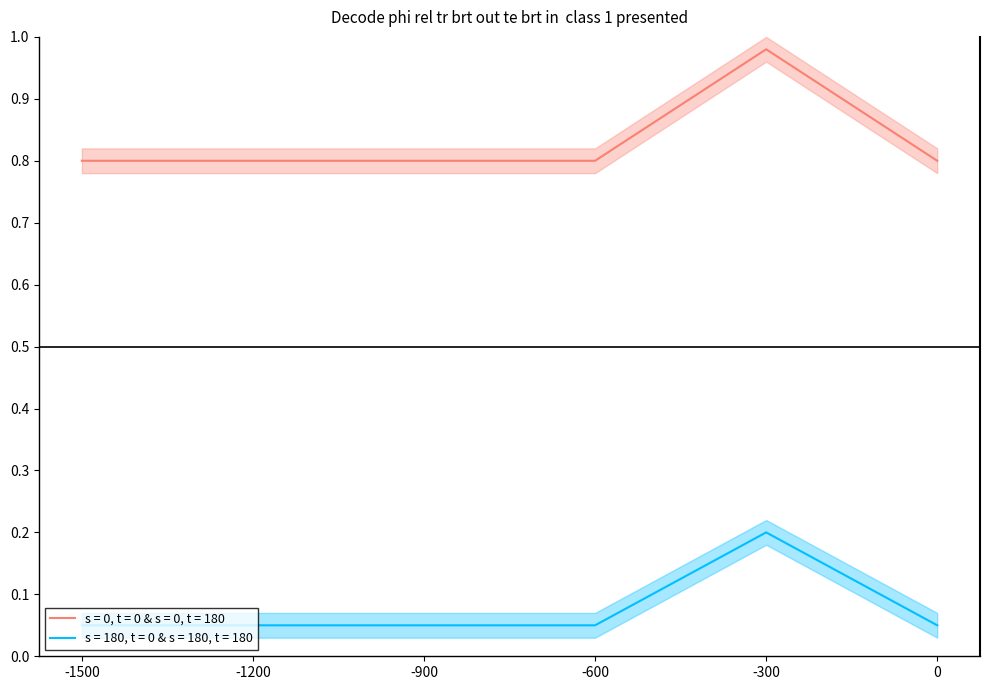

True or false: s = 0, t = 0 & s = 0, t = 180 and s = 180, t = 0 & s = 180, t = 180 intersect in this chart.

False